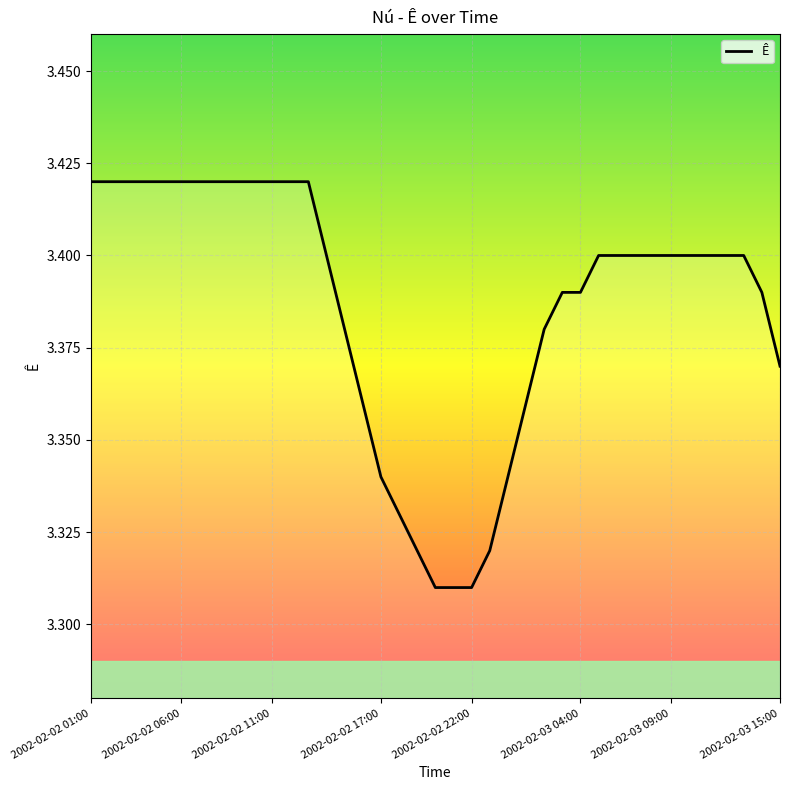

How many lines are shown in the chart?

1